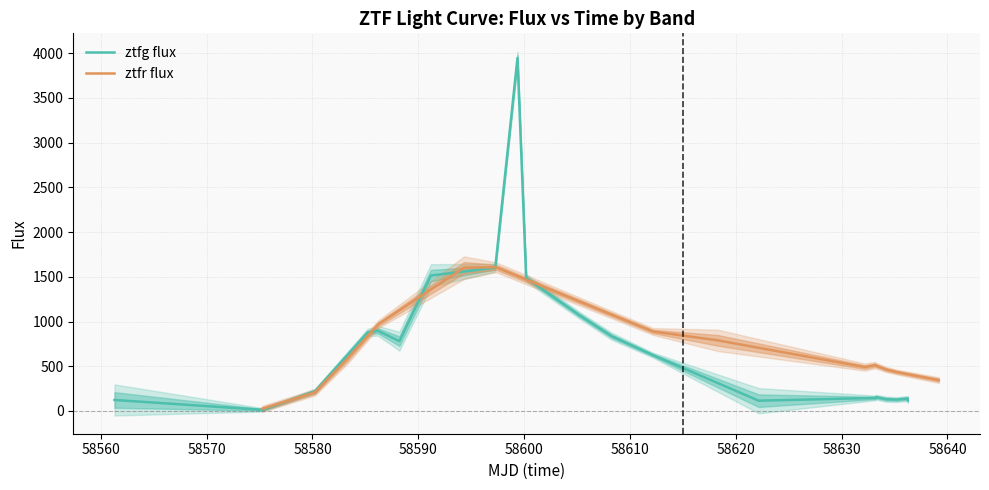

Read the ztfg_fluxerr value at 12.

13.8